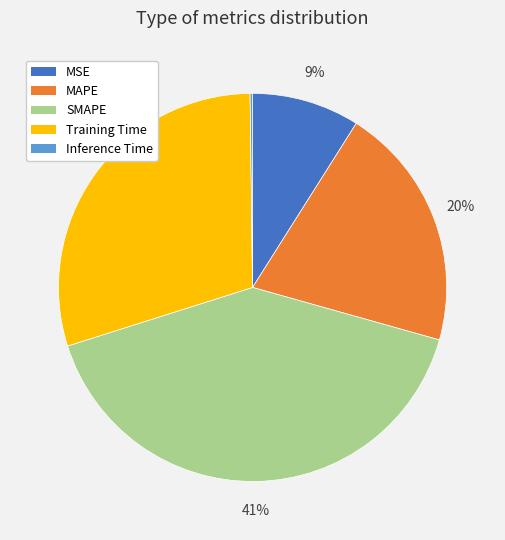

Do SMAPE and Training Time together represent more than half of the pie?

Yes